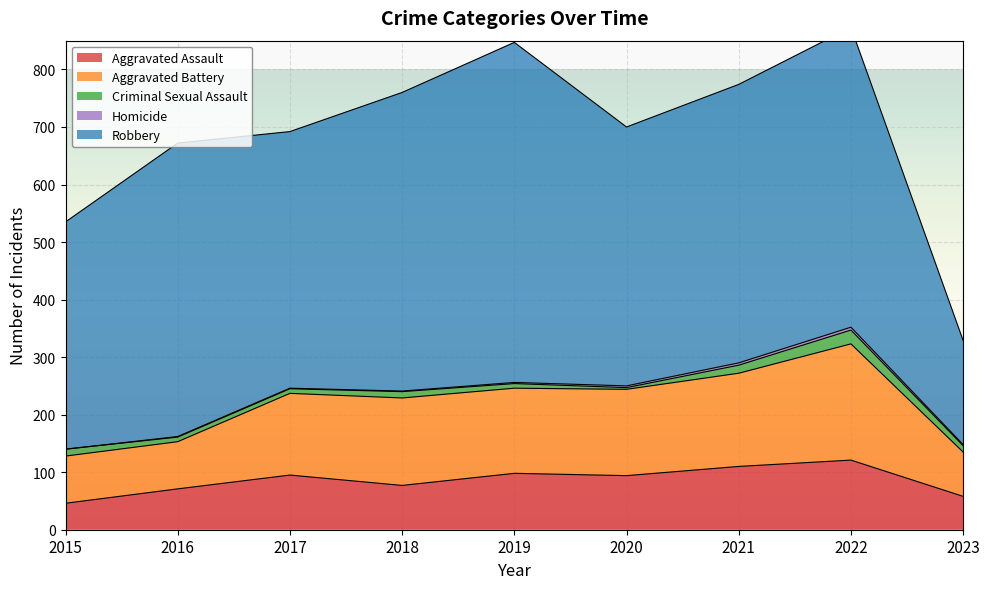

What is the difference between the second highest and minimum values in the Criminal Sexual Assault series?

11